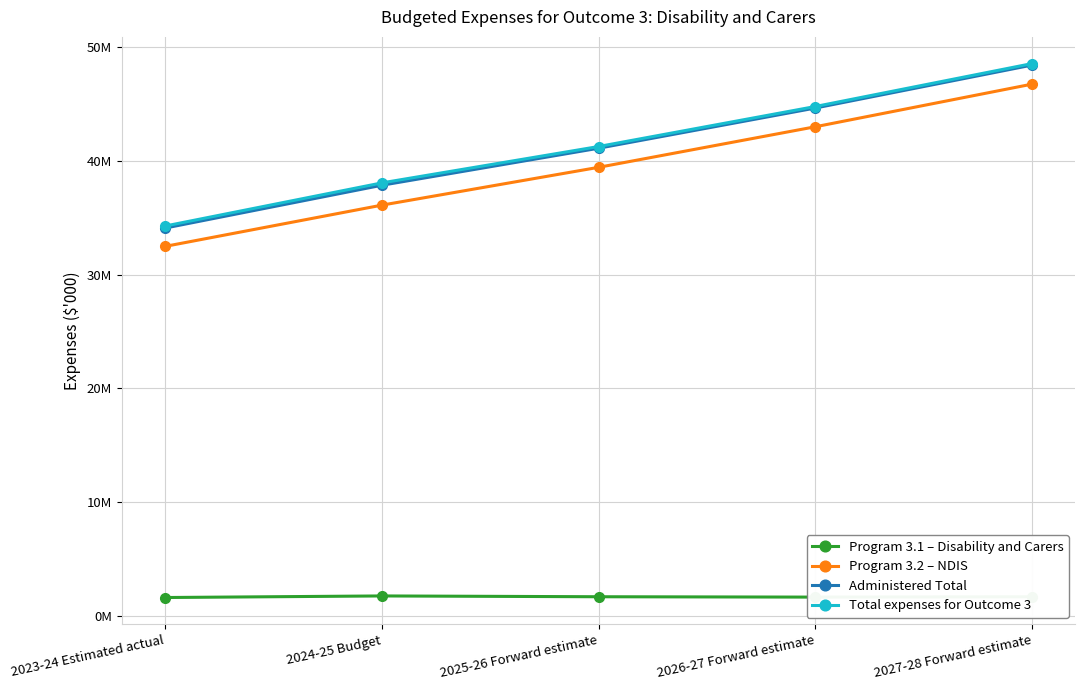

What are all the series names shown in the legend?

Program 3.1 – Disability and Carers, Program 3.2 – NDIS, Administered Total, Total expenses for Outcome 3